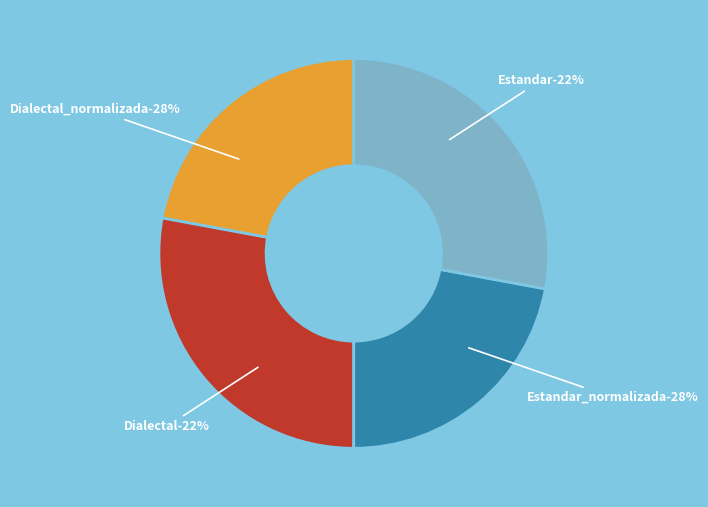

Is there a majority slice in this chart?

No